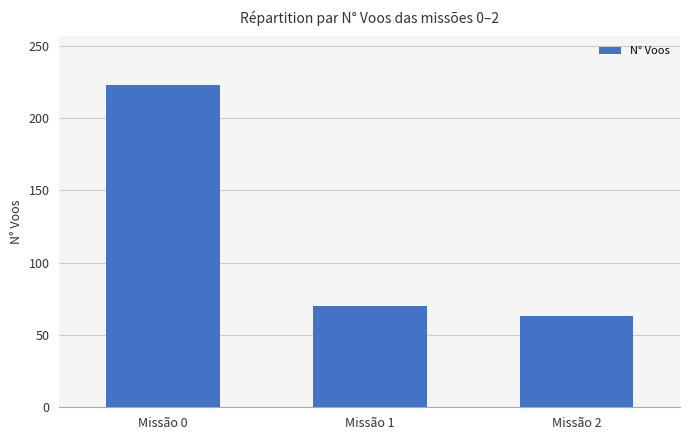

Reading left to right, what are all the values shown in this chart?

223	70	63